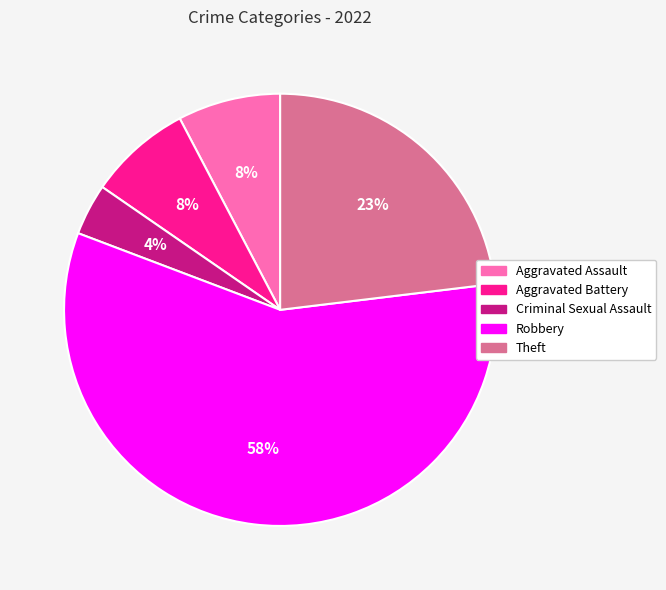

True or false: Theft accounts for 23% of the total.

True